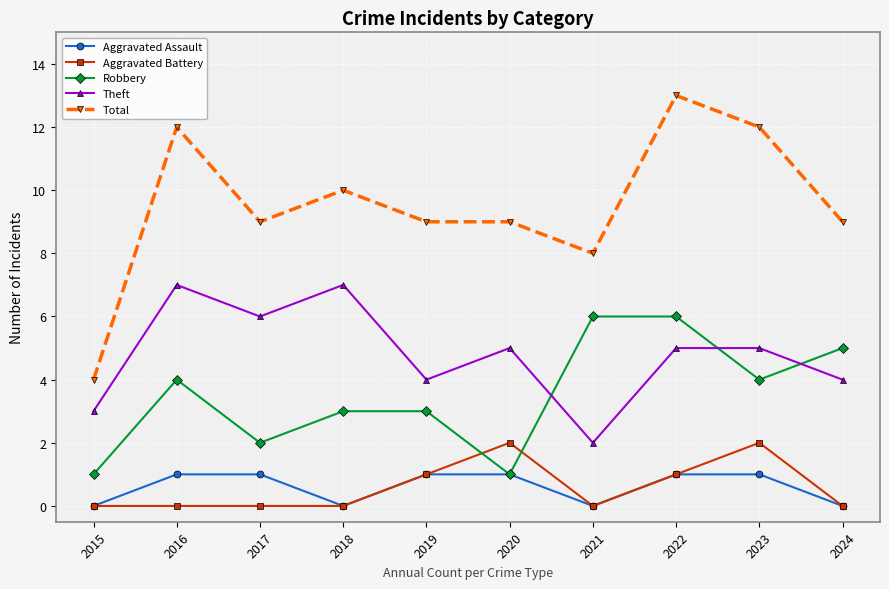

Which category has the lowest value in the Total series?

2015